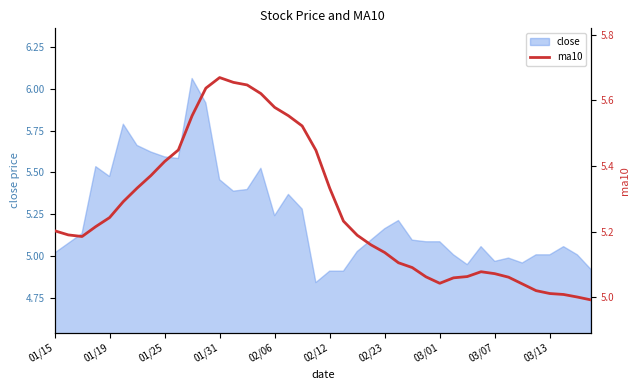

What is the change in value from 02/12 to 13?

+0.4